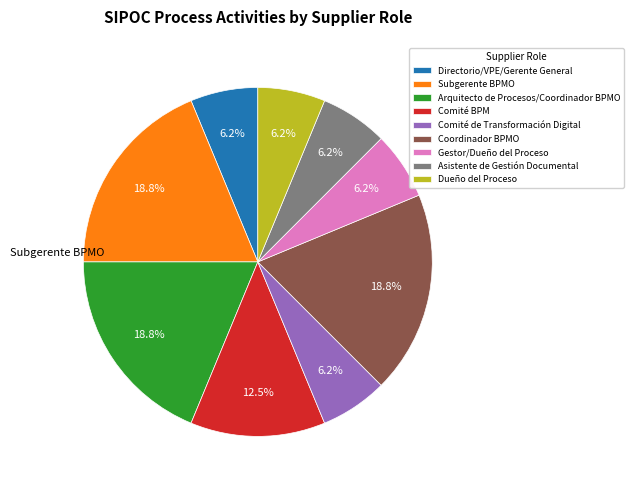

How much of the chart is everything except Comité BPM?

87.5%